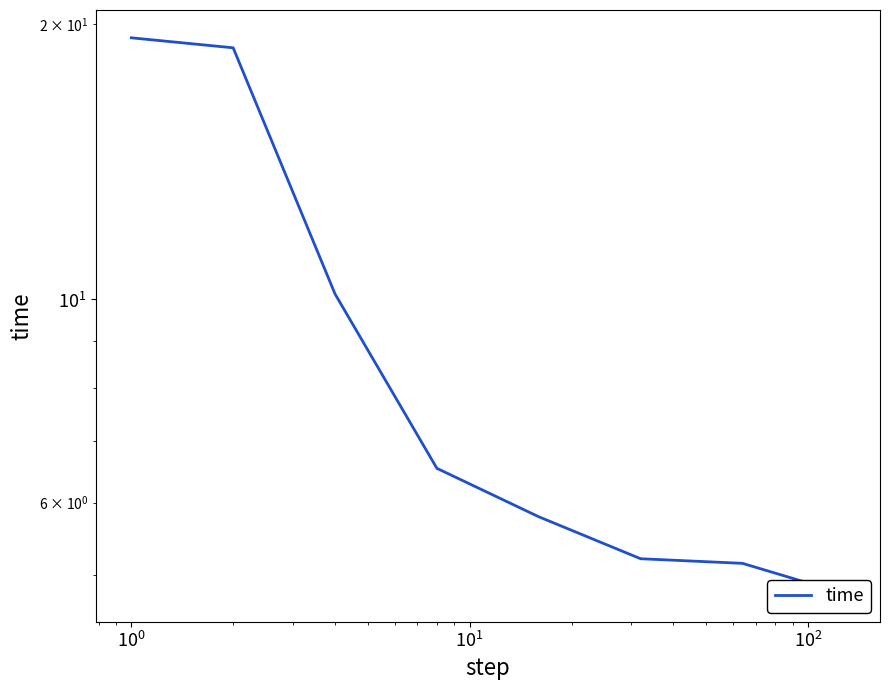

What is the difference between the second highest and minimum values?

14.1